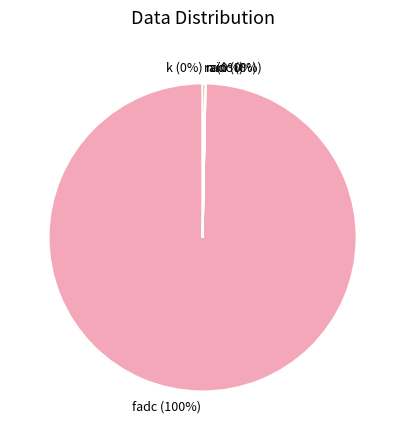

Is fadc (100%) the majority of the pie?

Yes